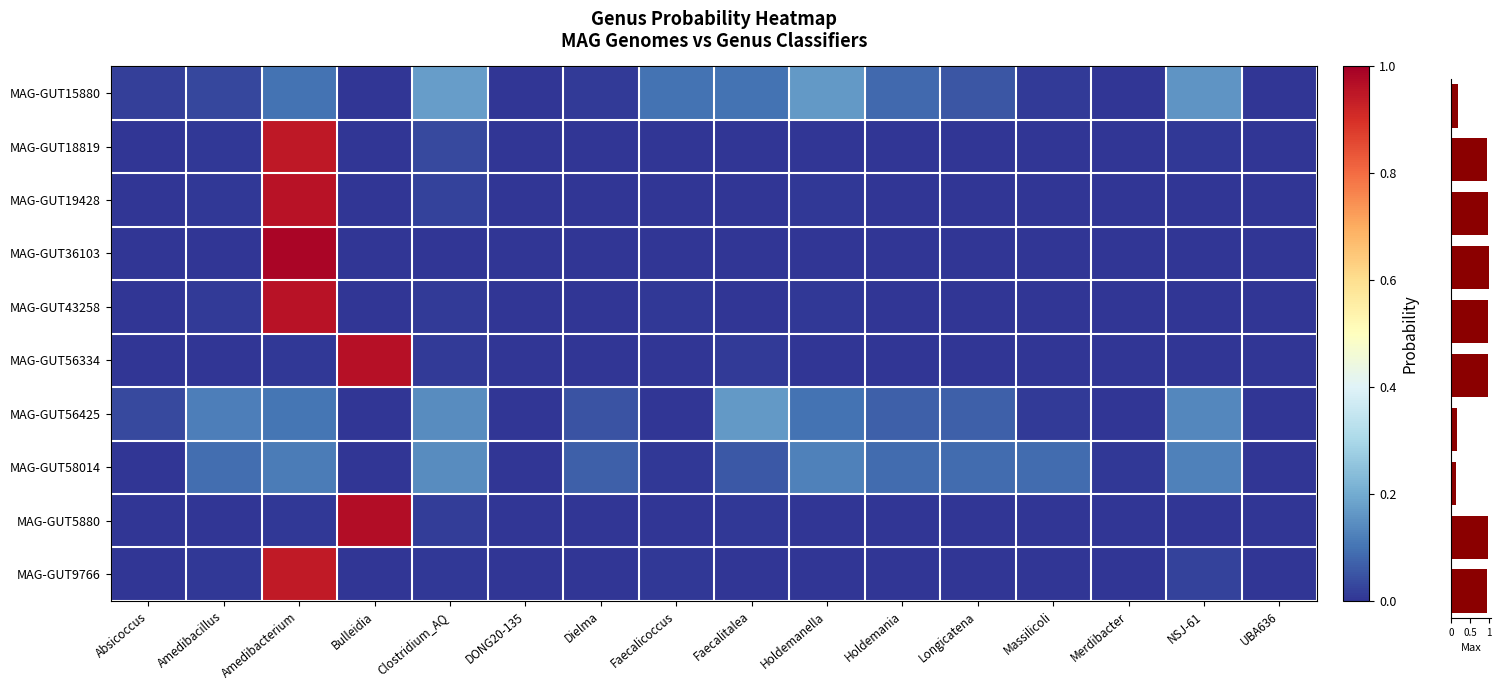

How many series are shown in this chart?

10